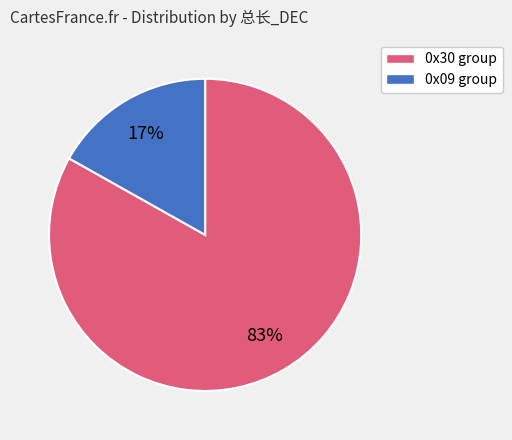

Is there a majority slice in this chart?

Yes